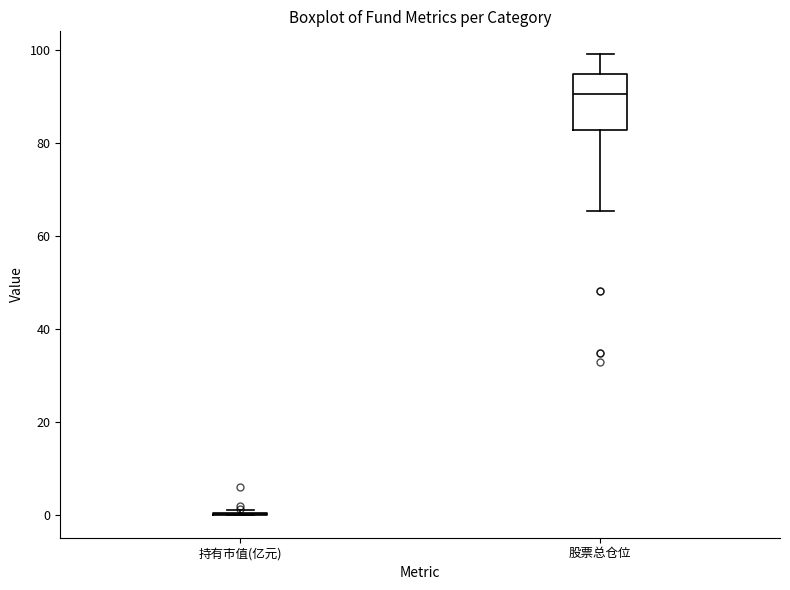

Reading left to right, read every box against the y-axis: the position of its median line, the range the box covers, and the ends of its whiskers. The values are not printed on the chart, so give them approximately, as read against the axis.

持有市值(亿元): box collapsed to a line at 0, whiskers 0 to 0
股票总仓位: median 90, box 82 to 94, whiskers 66 to 100